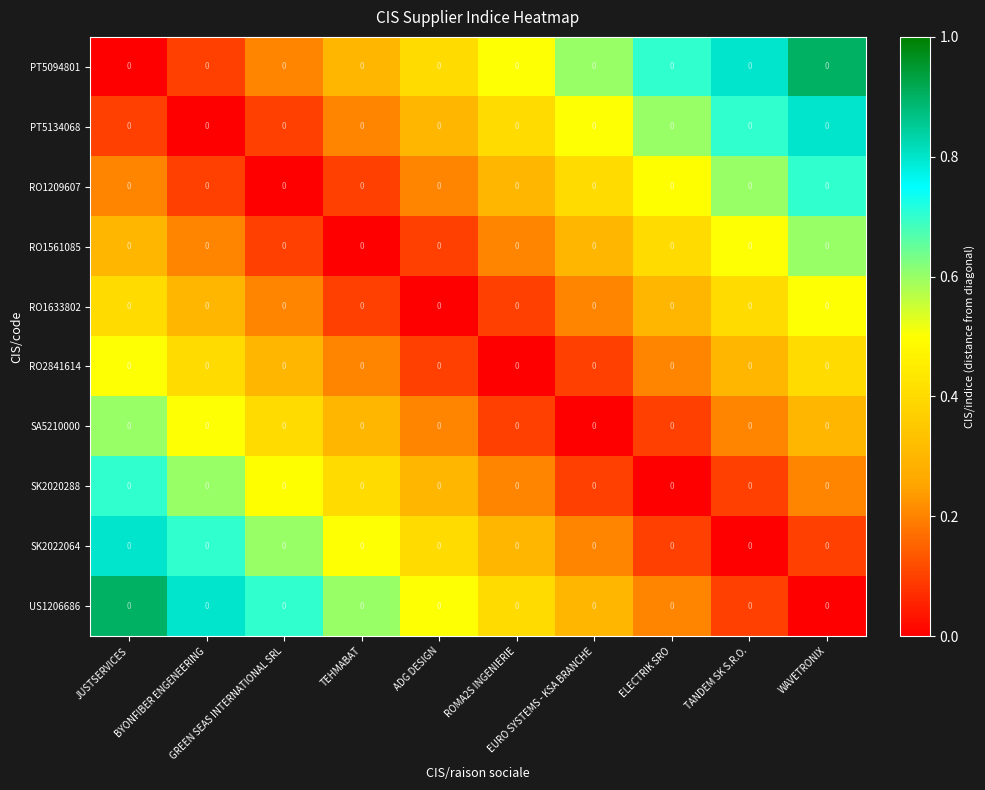

How many categories are shown in the chart?

10